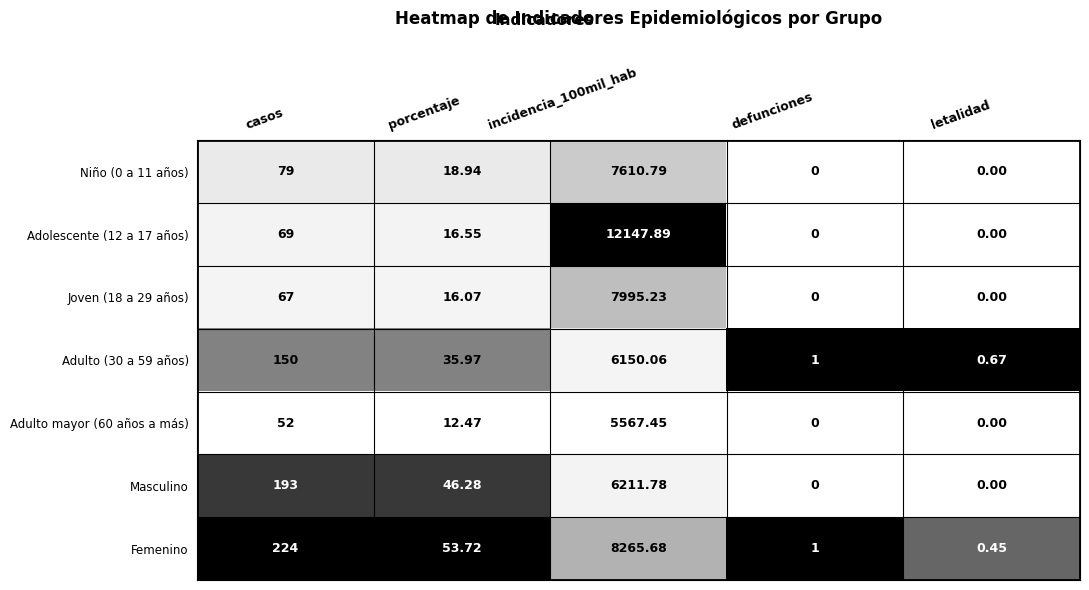

Where is Joven (18 a 29 años) nearest to the value 3997?

casos